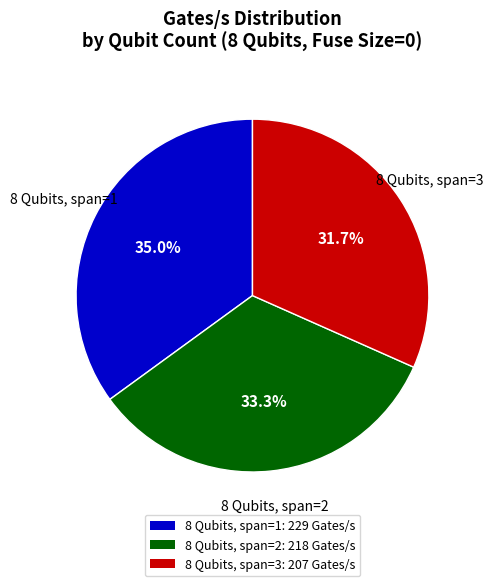

How much of the chart is everything except 8 Qubits, span=3?

68.3%